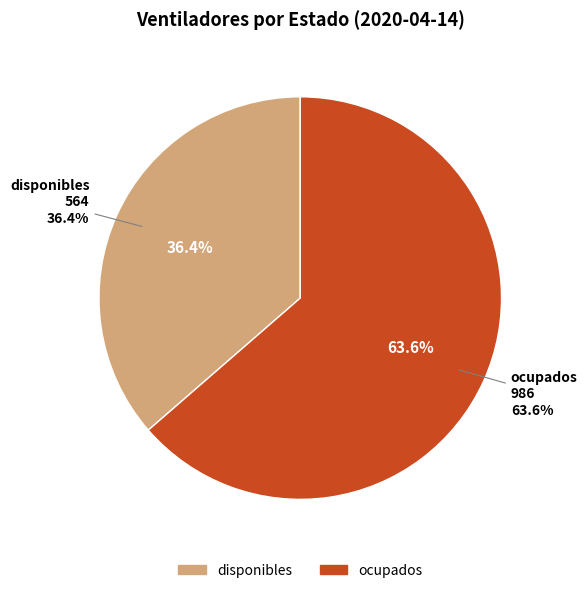

To the nearest percent, what percentage of the pie is disponibles?

36%